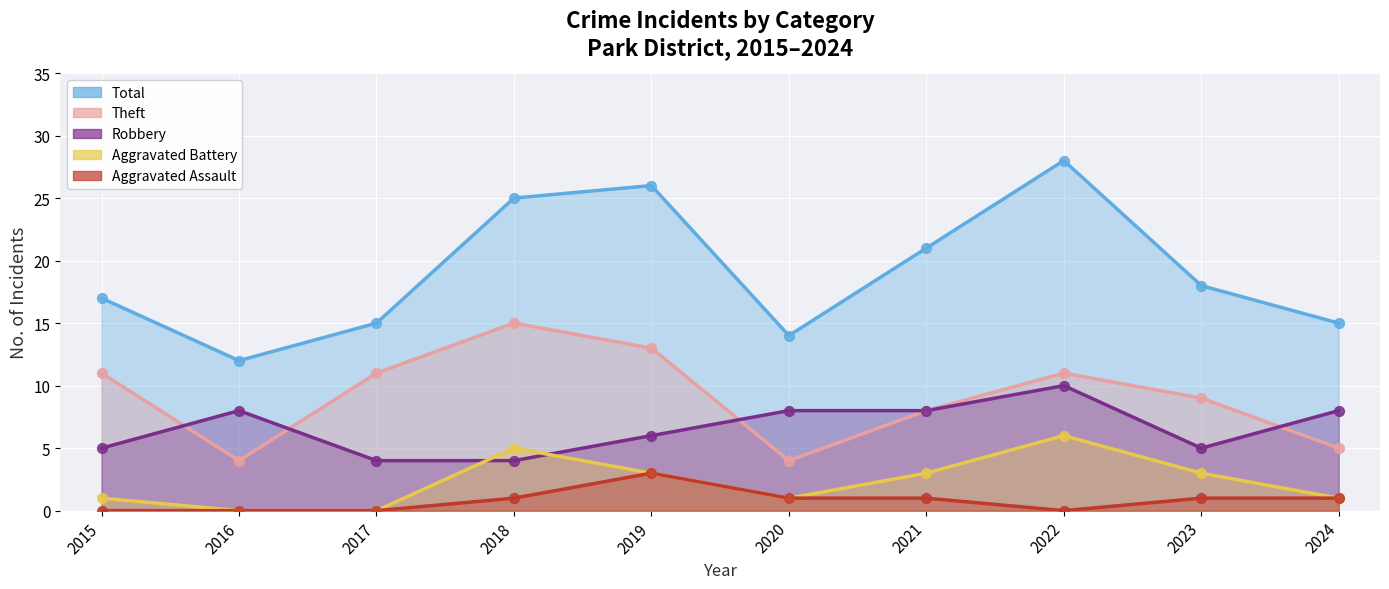

Which series reaches the maximum Y coordinate?

Total